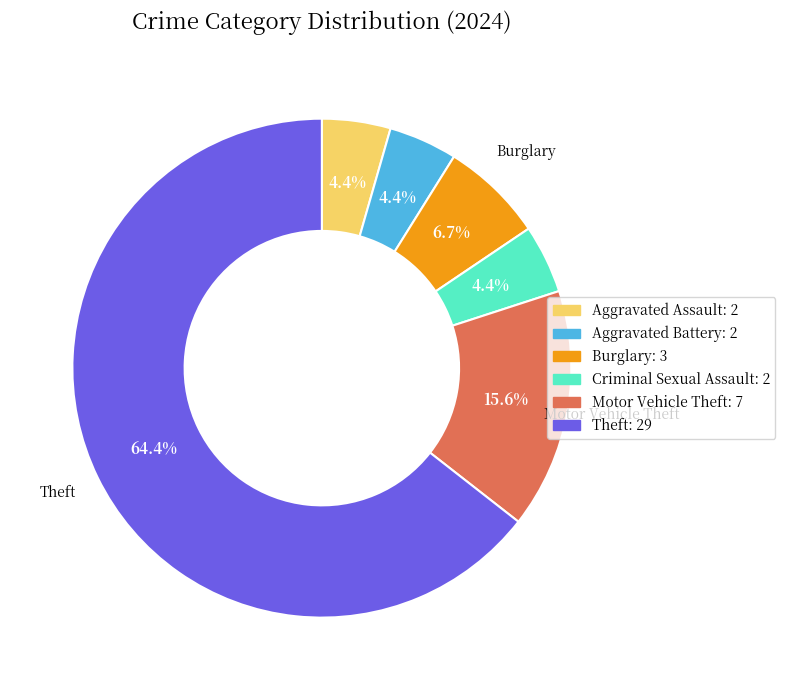

Is there a majority slice in this chart?

Yes